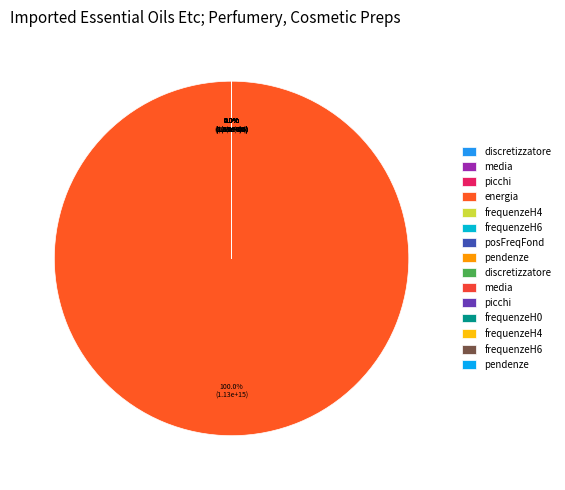

Count the number of slices in the pie.

17